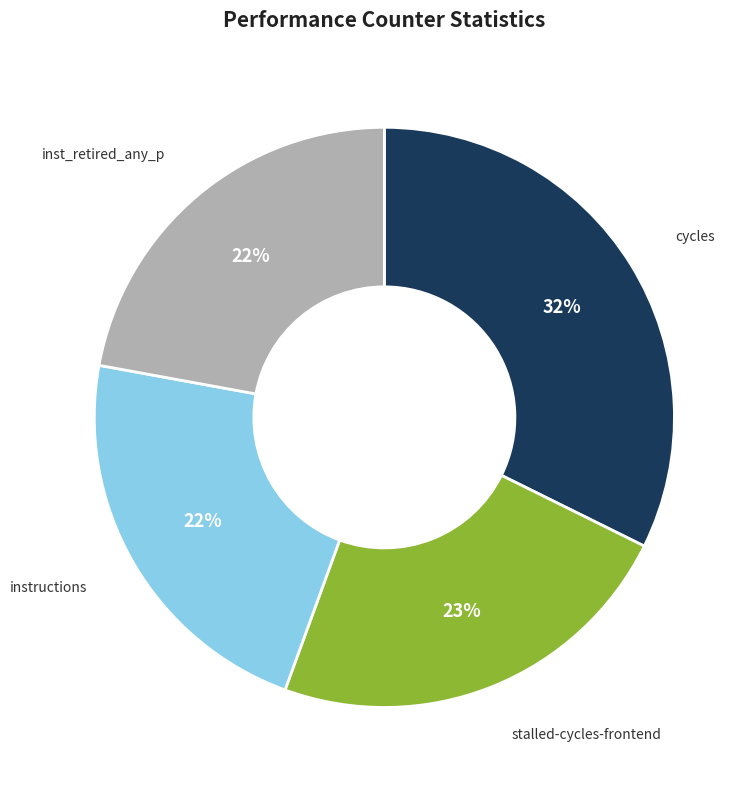

True or false: inst_retired_any_p accounts for 17% of the total.

False